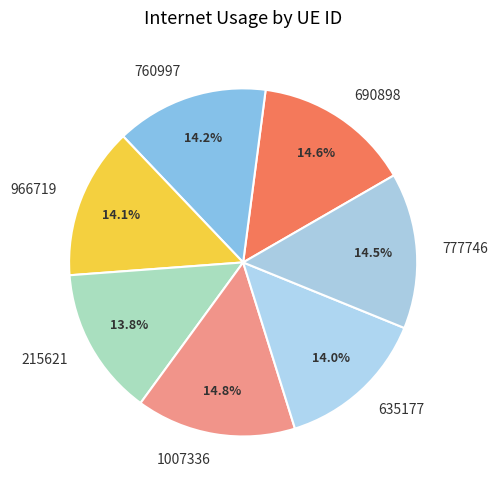

What percentage is the 215621 slice, to the nearest percent?

14%